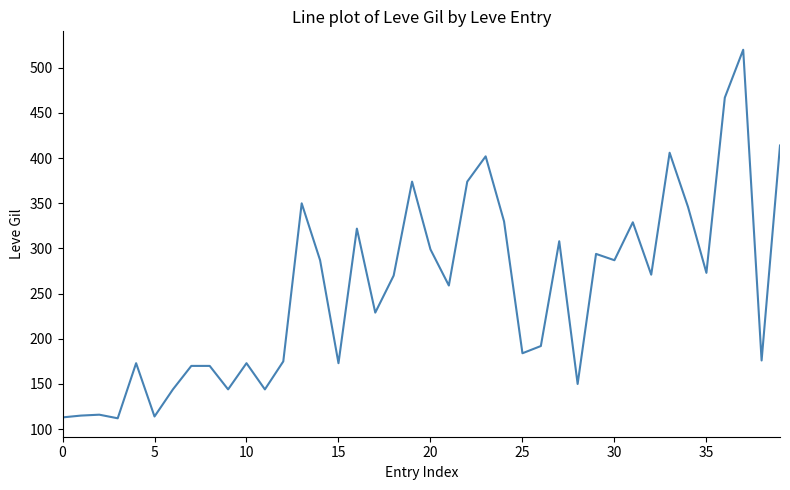

What is the minimum value shown in the chart?

112